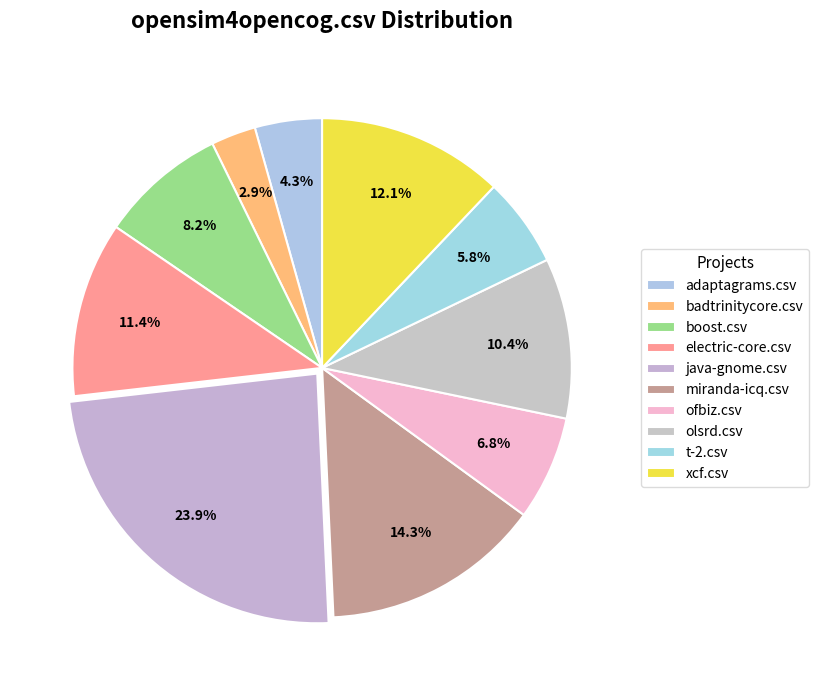

How many segments does this pie chart have?

10